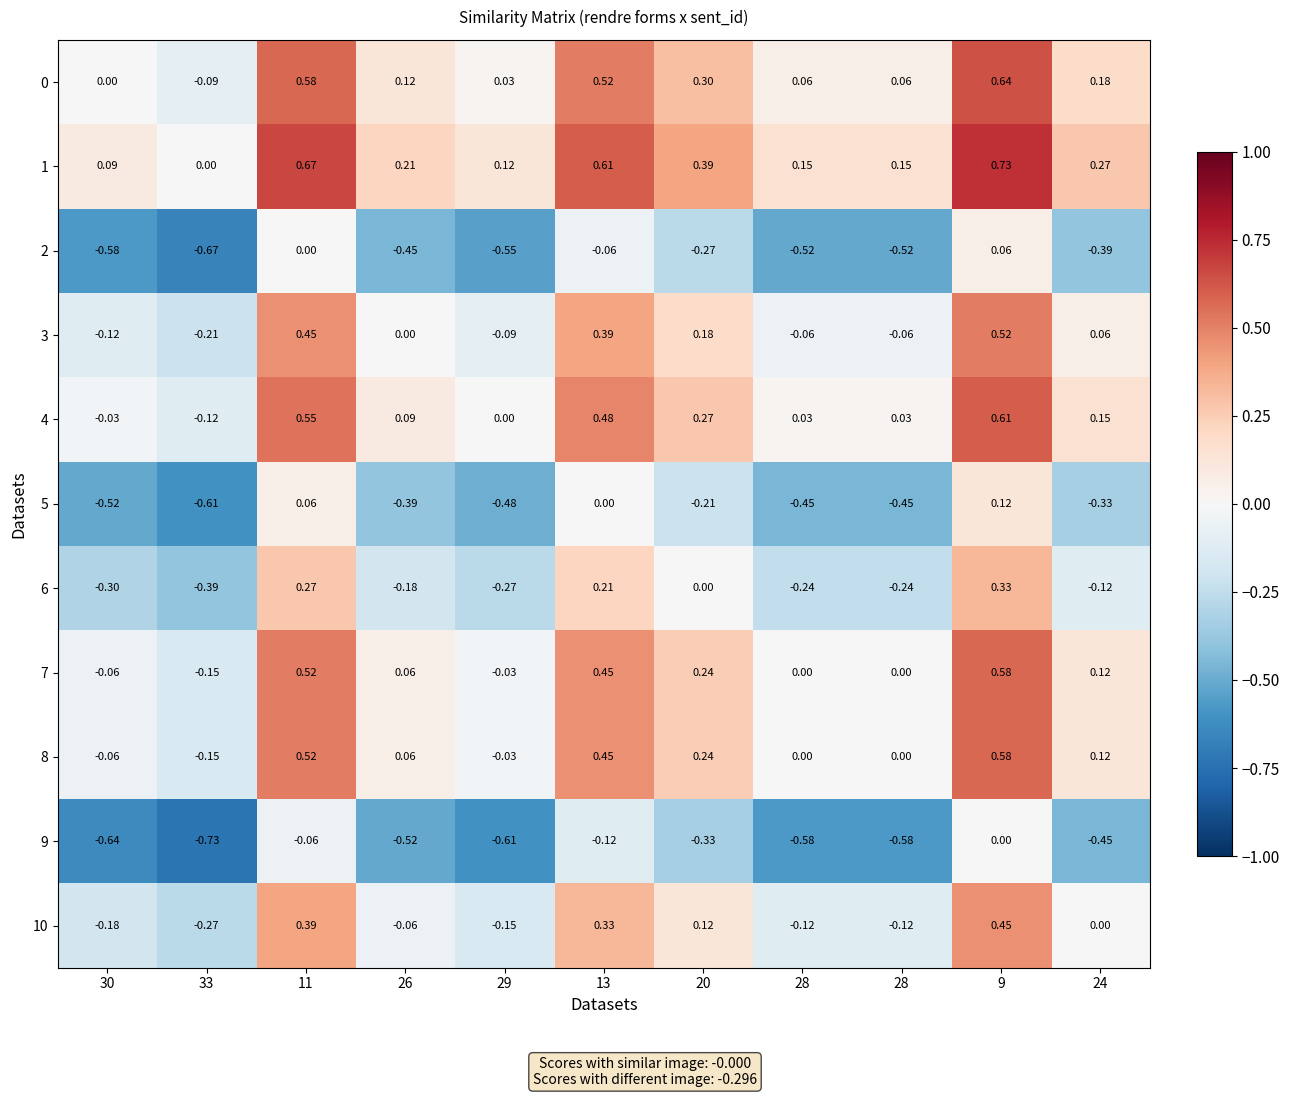

Between 29 and 28, which series saw the biggest shift?

5